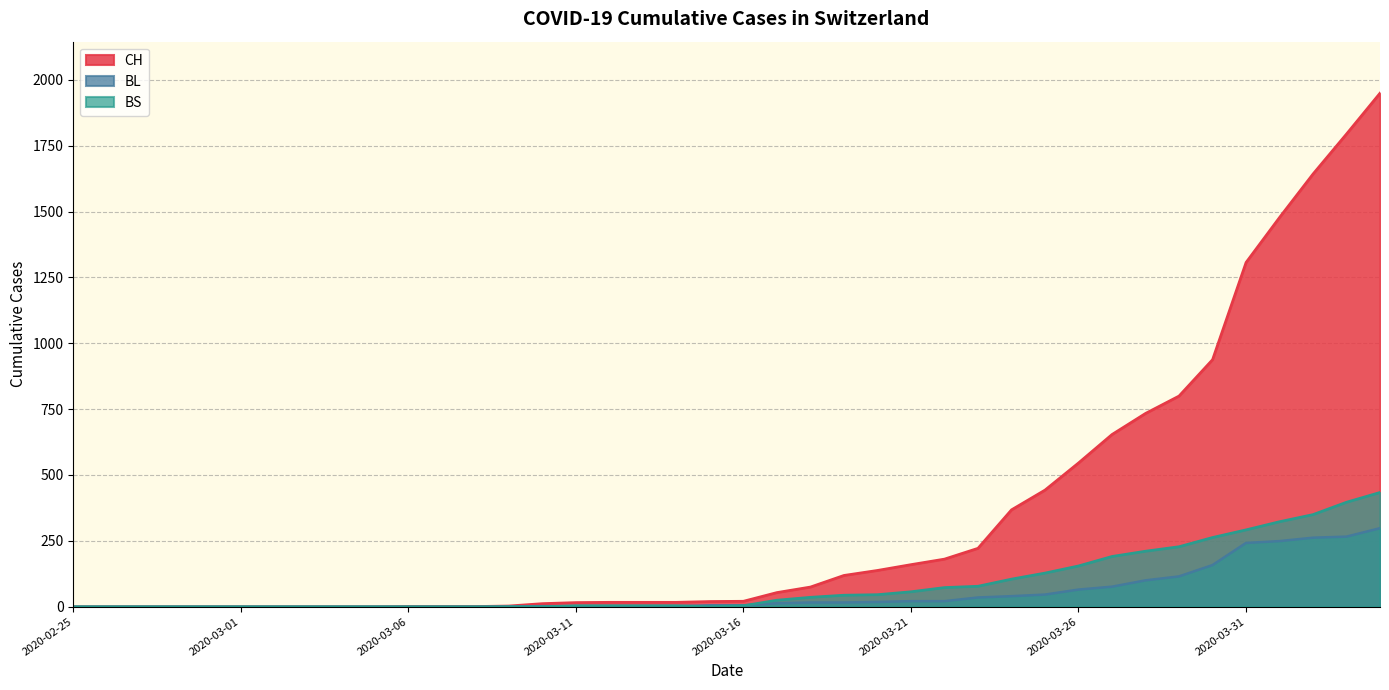

Which series has the largest total across all categories?

CH